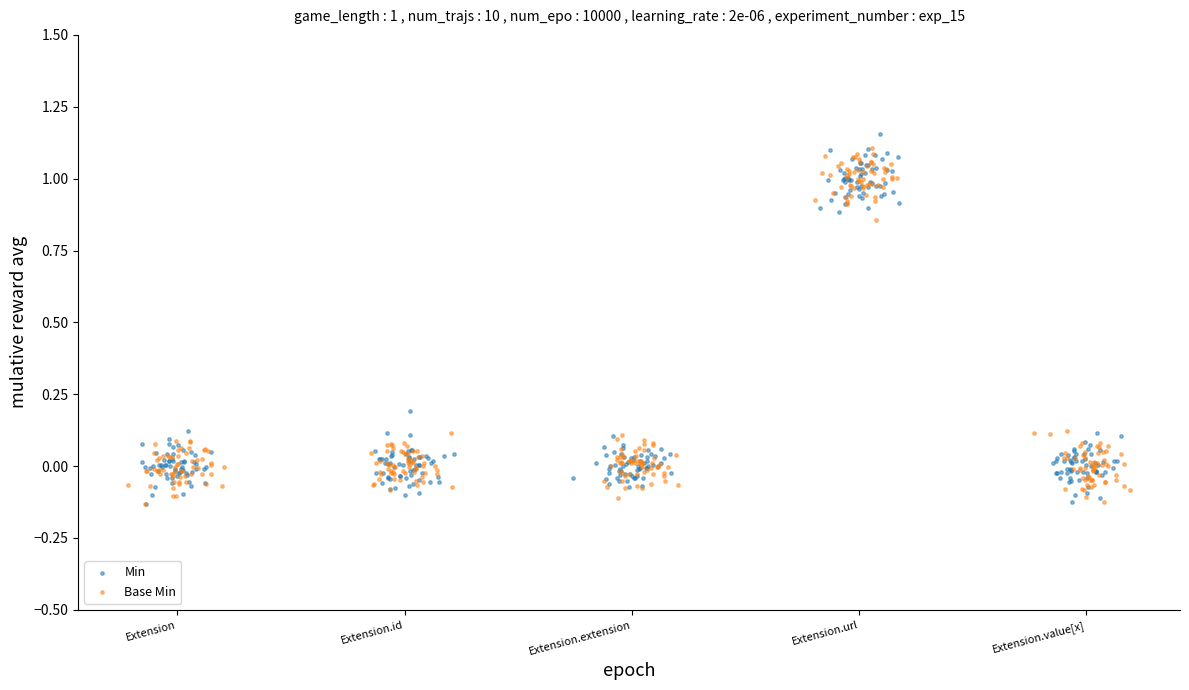

Which series has the largest Y range (max minus min)?

Min